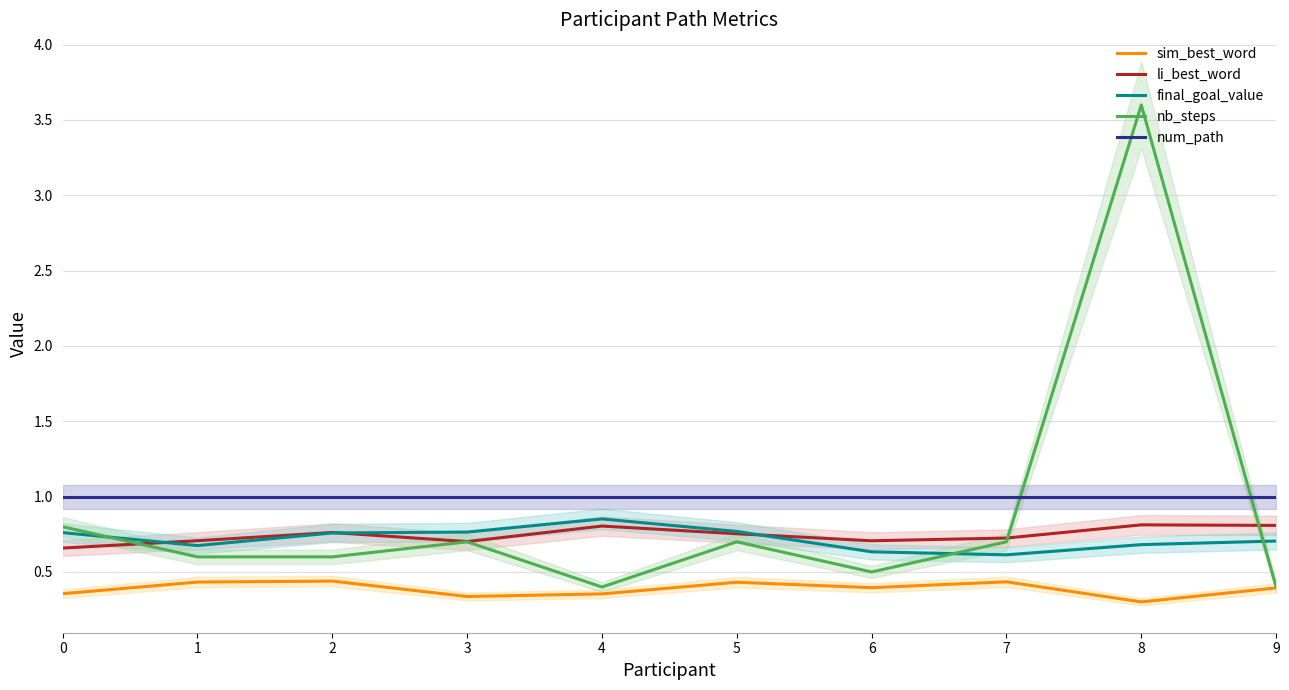

What is the value of the li_best_word point at the 8th from the left?

0.7